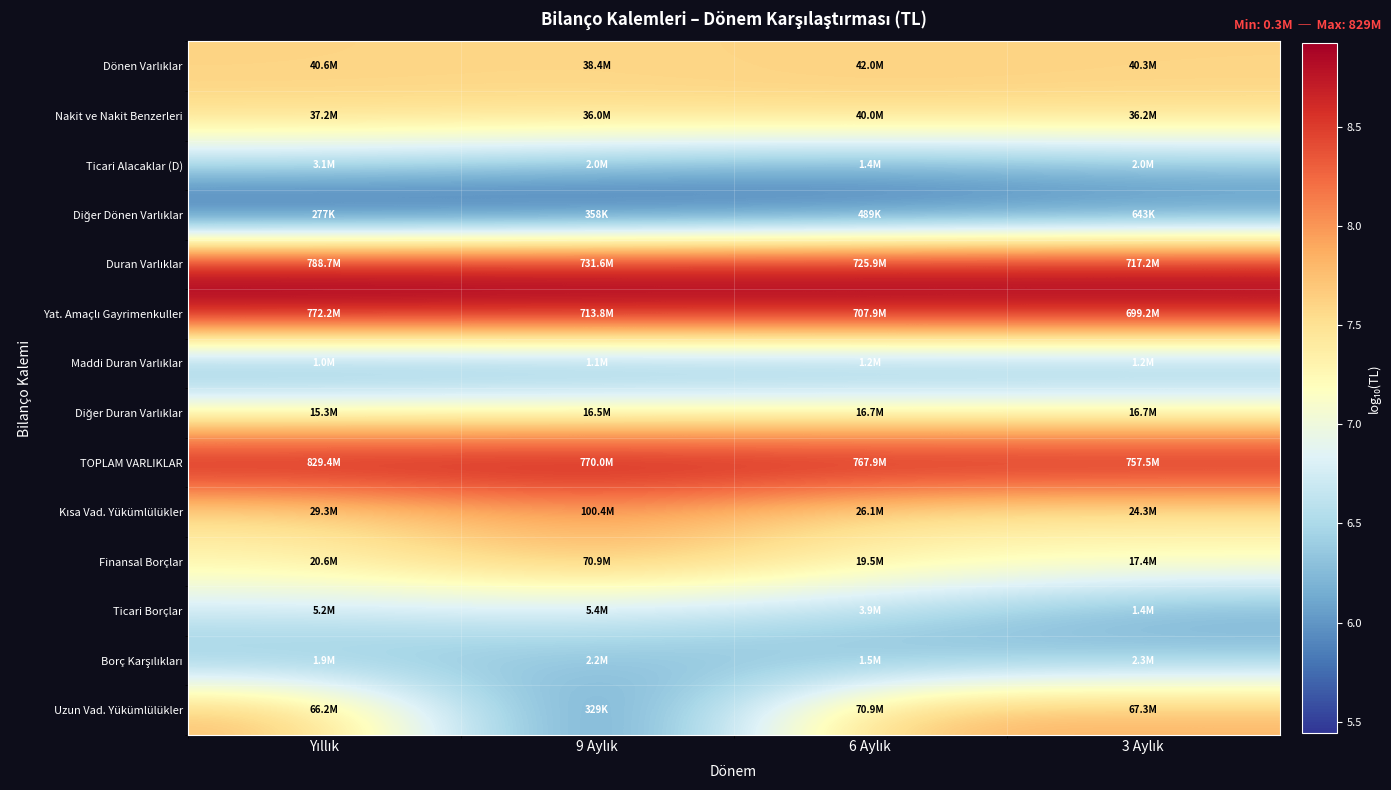

Which series has the largest total across all categories?

TOPLAM VARLIKLAR